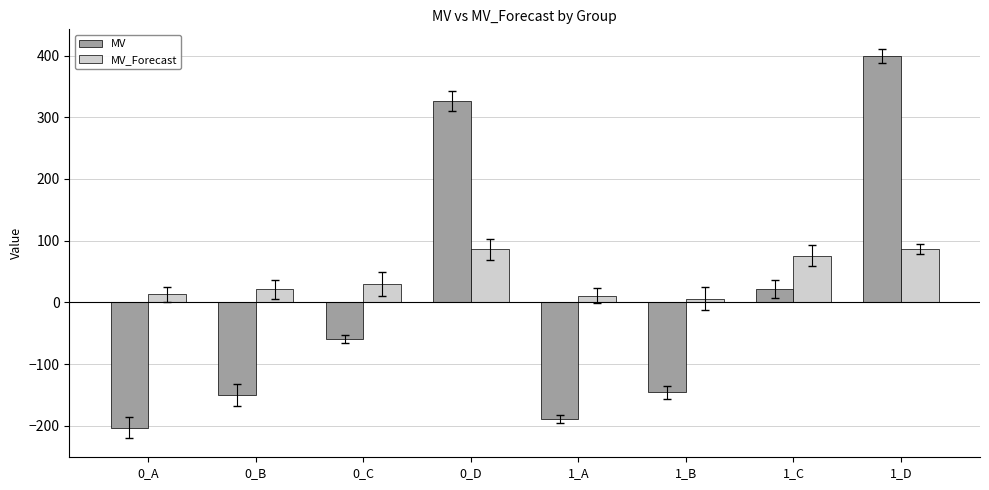

How many values in MV are below zero?

5